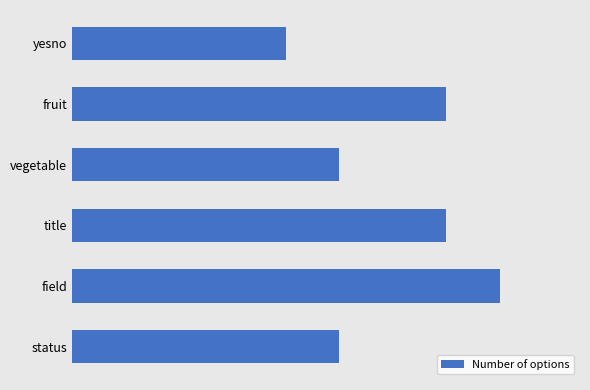

Are the bars horizontal?

Yes